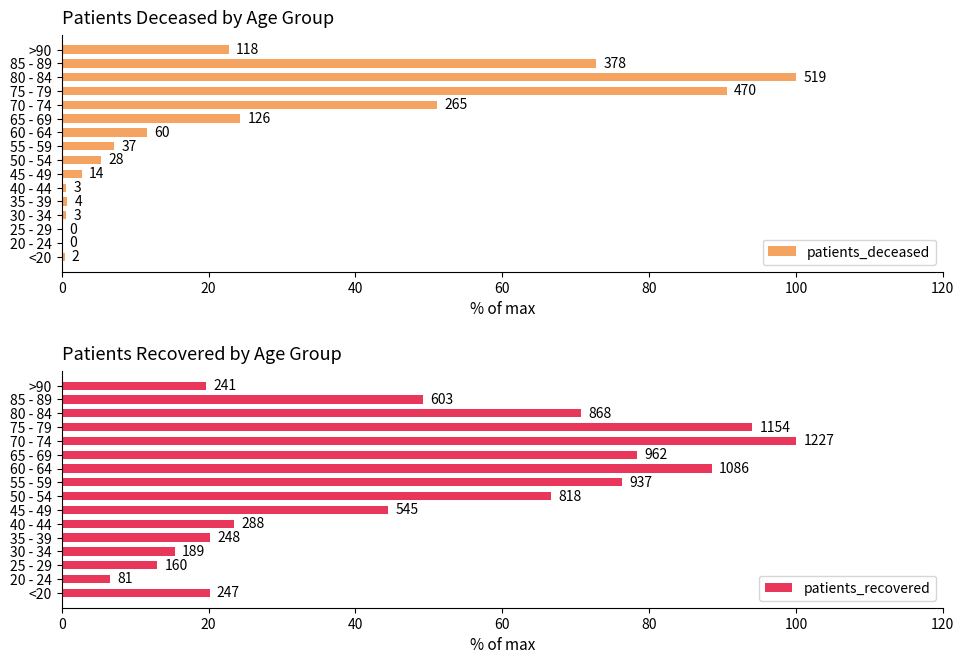

What is the difference between the maximum and minimum values in the patients_recovered series?

93.4